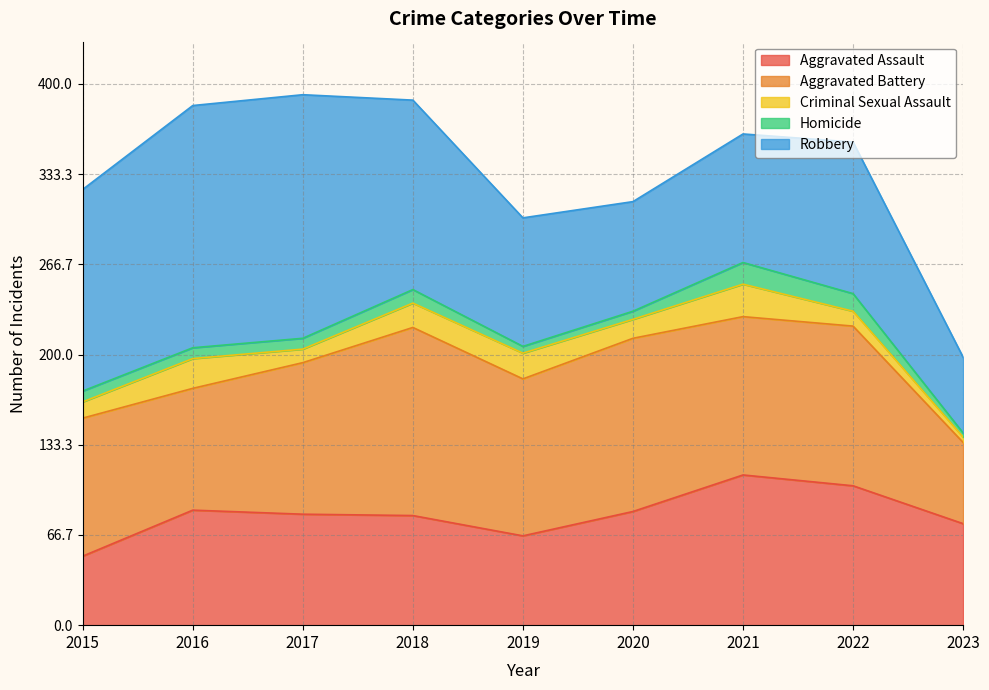

Reading right to left, what are all the values shown in this chart?

Aggravated Assault: 2023=75	2022=103	2021=111	2020=84	2019=66	2018=81	2017=82	2016=85	2015=51
Aggravated Battery: 2023=60	2022=118	2021=117	2020=128	2019=116	2018=139	2017=112	2016=90	2015=102
Criminal Sexual Assault: 2023=4	2022=11	2021=24	2020=14	2019=19	2018=18	2017=10	2016=22	2015=12
Homicide: 2023=3	2022=13	2021=16	2020=6	2019=5	2018=10	2017=8	2016=8	2015=8
Robbery: 2023=56	2022=112	2021=95	2020=81	2019=95	2018=140	2017=180	2016=179	2015=149